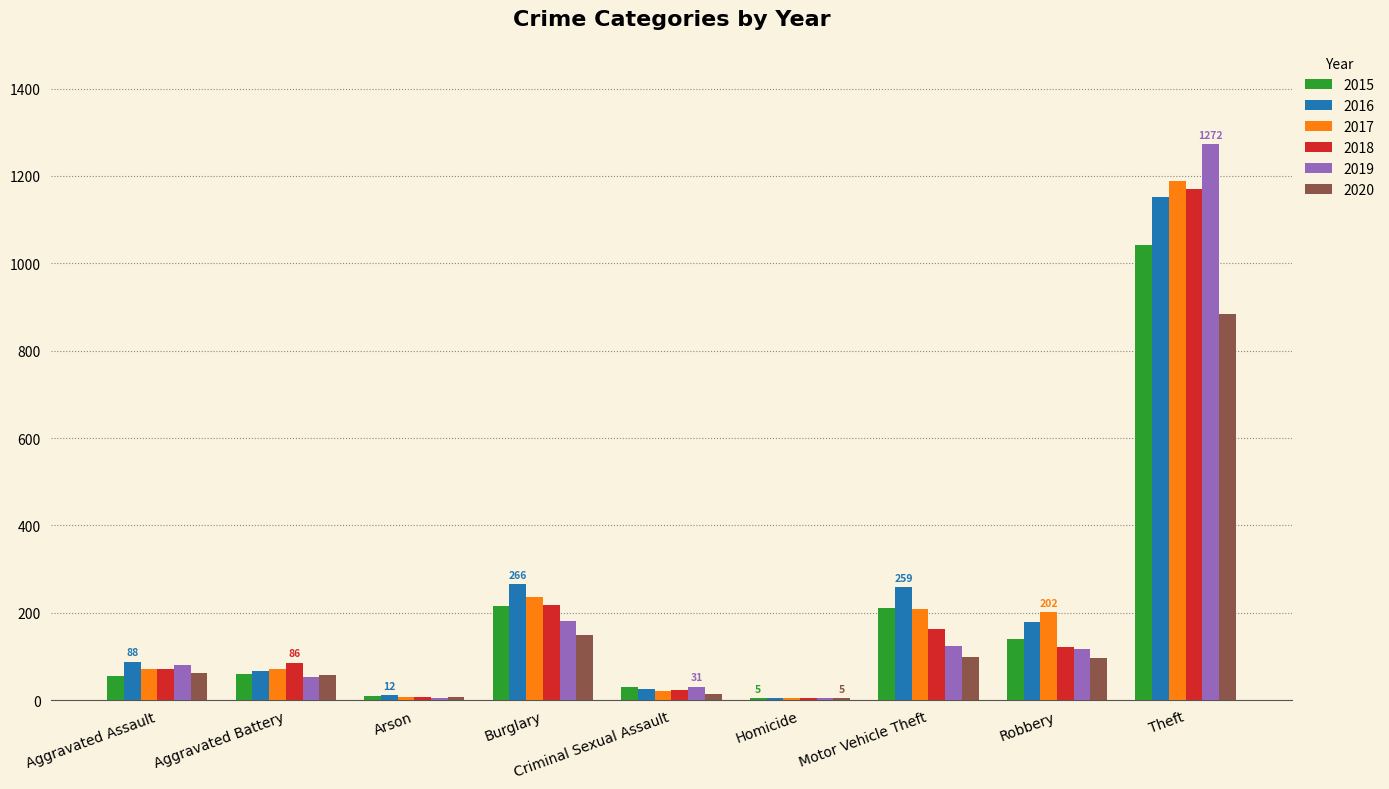

How many distinct data groups are displayed?

6